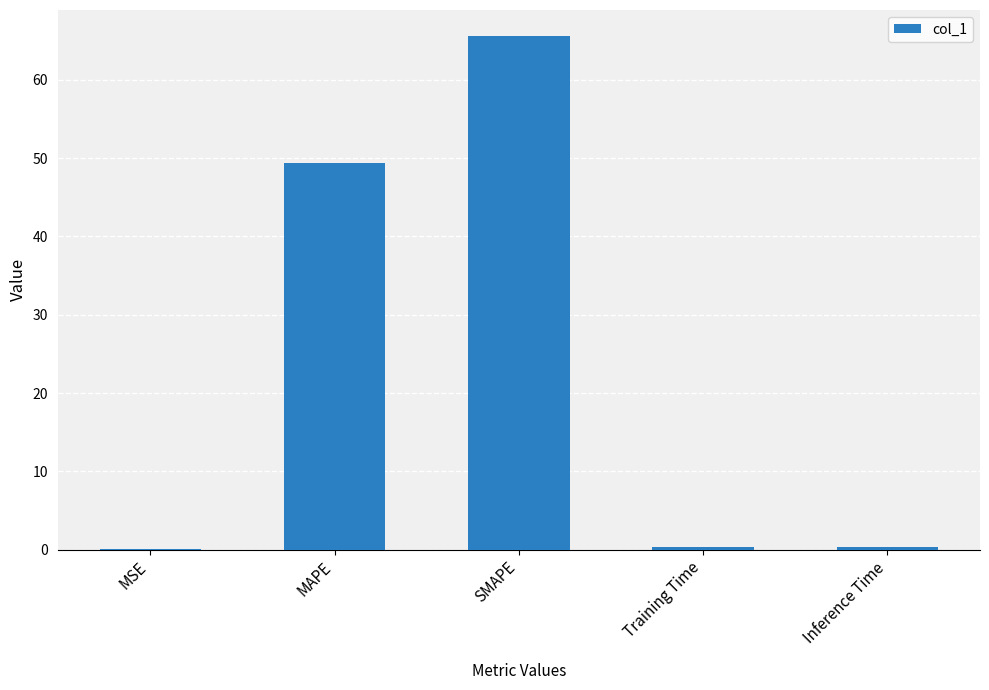

What is the sum of all values?

115.9